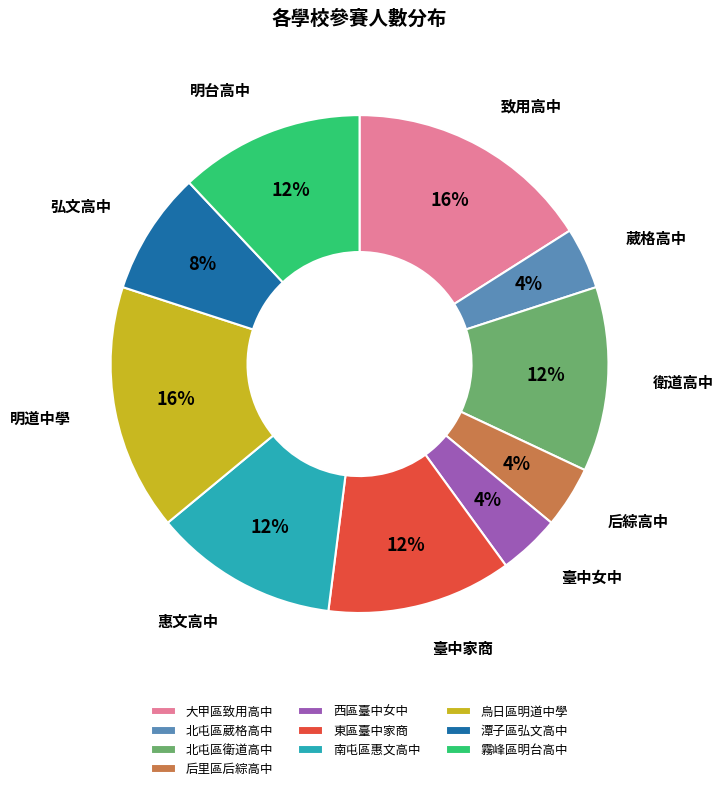

To the nearest percent, what is the combined percentage of 東區臺中家商 and 西區臺中女中?

16%